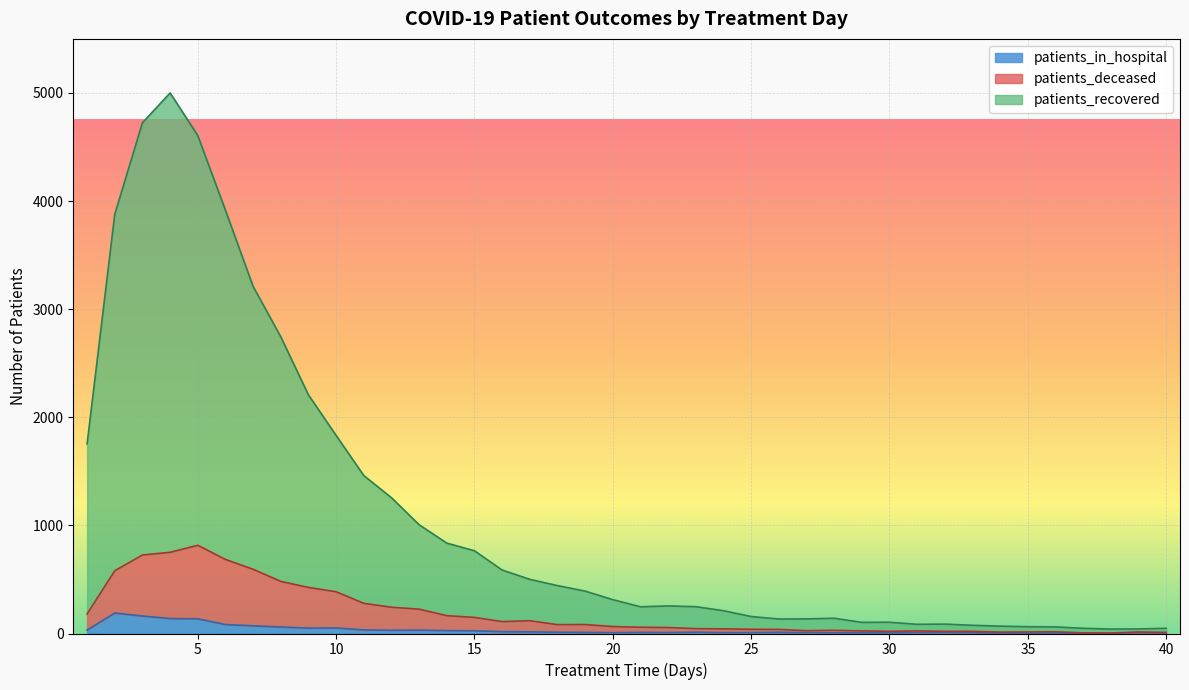

What is the average value of the patients_in_hospital series?

33